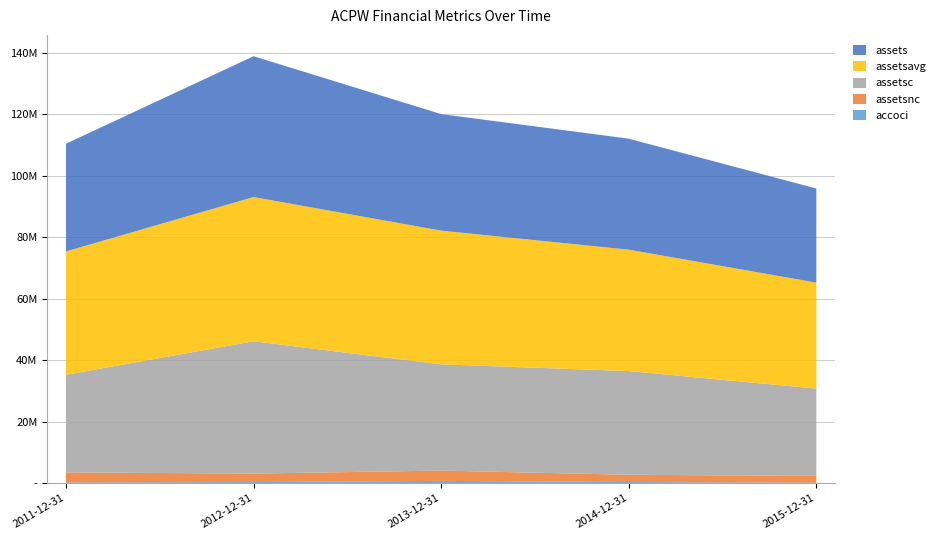

Does the chart have visible grid lines?

Yes